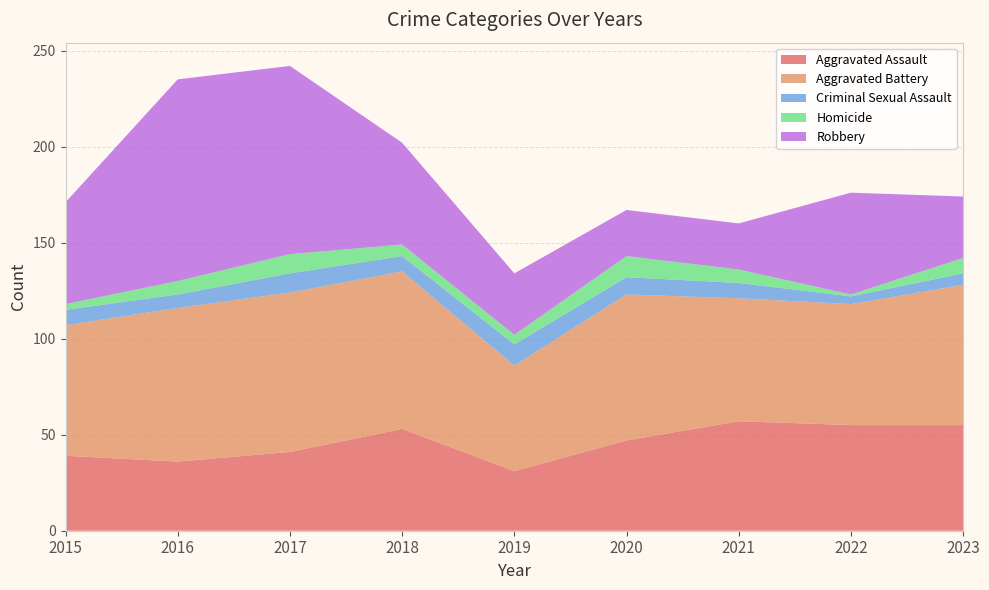

What is the lowest value of the Aggravated Assault series?

31